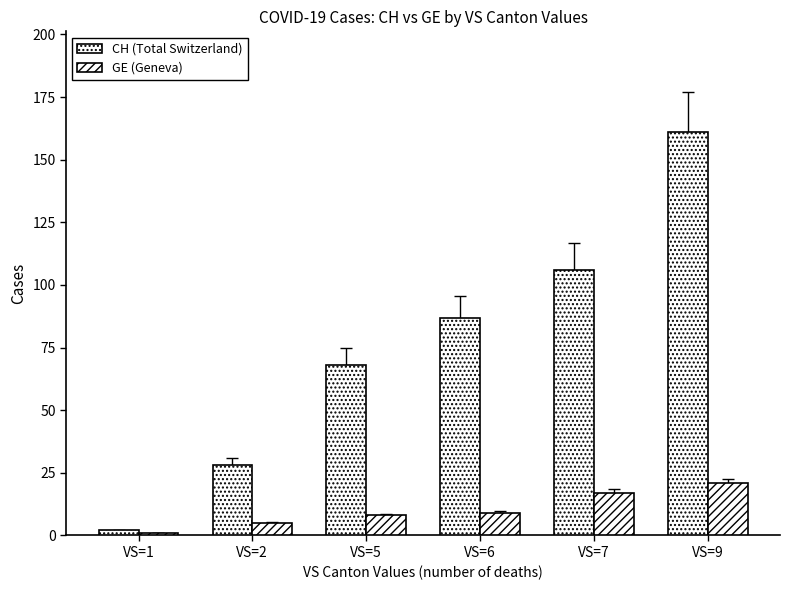

Read the CH (Total Switzerland) value at VS=5, to the nearest 10.

70